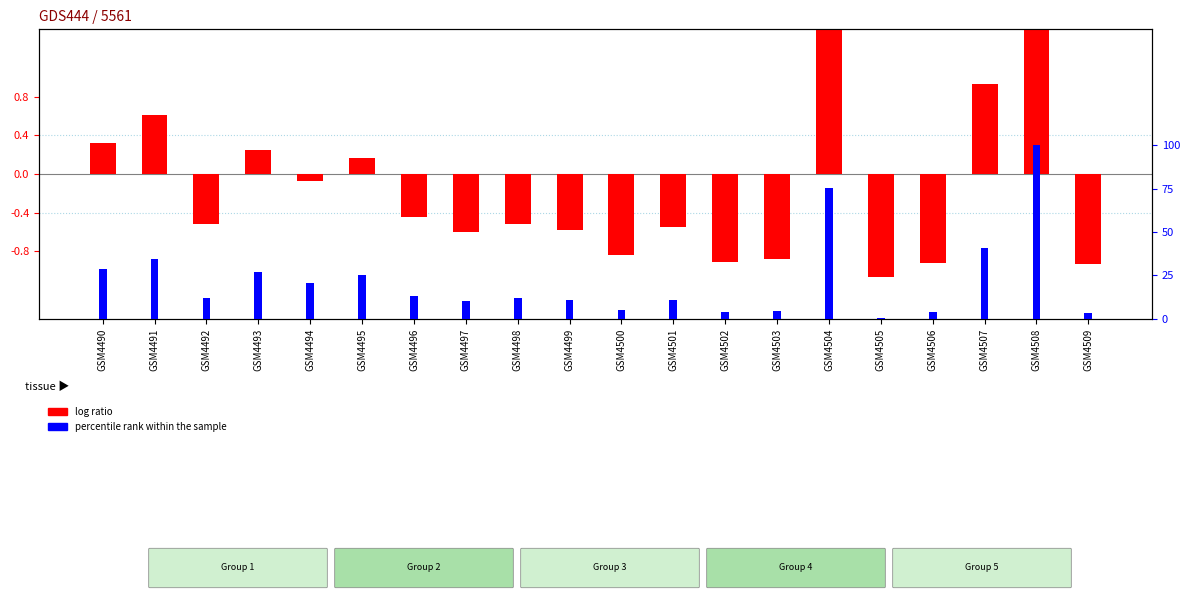

Reading left to right, extract all data points from this chart.

log ratio: GSM4490=0.3	GSM4491=0.6	GSM4492=-0.5	GSM4493=0.3	GSM4494=-0.1	GSM4495=0.2	GSM4496=-0.4	GSM4497=-0.6	GSM4498=-0.5	GSM4499=-0.6	GSM4500=-0.8	GSM4501=-0.6	GSM4502=-0.9	GSM4503=-0.9	GSM4504=2.7	GSM4505=-1.1	GSM4506=-0.9	GSM4507=0.9	GSM4508=3.9	GSM4509=-0.9
percentile rank within the sample: GSM4490=0.1	GSM4491=0.1	GSM4492=0.0	GSM4493=0.1	GSM4494=0.1	GSM4495=0.1	GSM4496=0.0	GSM4497=0.0	GSM4498=0.0	GSM4499=0.0	GSM4500=0.0	GSM4501=0.0	GSM4502=0.0	GSM4503=0.0	GSM4504=0.2	GSM4505=0.0	GSM4506=0.0	GSM4507=0.1	GSM4508=0.3	GSM4509=0.0